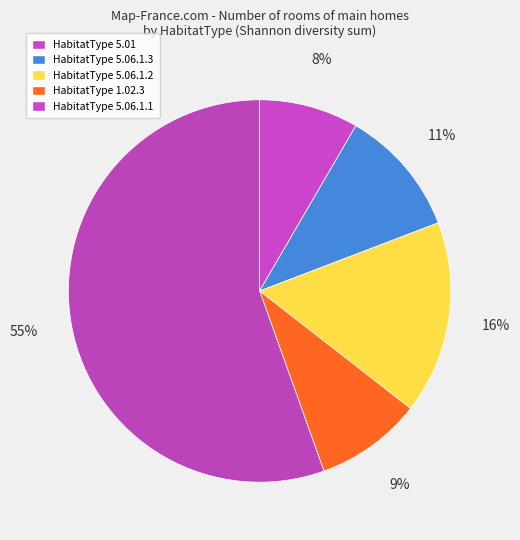

Rank the categories by value from highest to lowest.

HabitatType 5.06.1.1, HabitatType 5.06.1.2, HabitatType 5.06.1.3, HabitatType 1.02.3, HabitatType 5.01